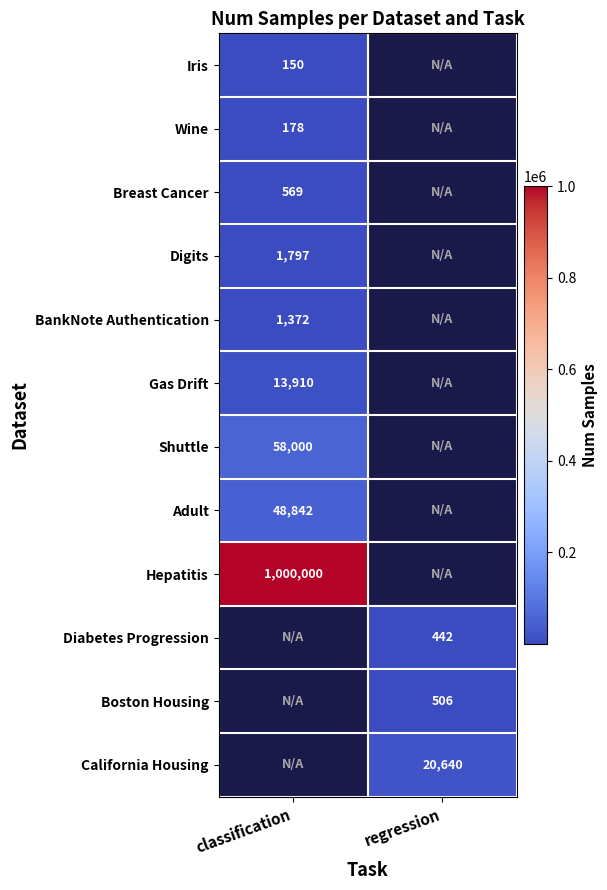

True or false: Wine has a value of 308 at classification.

False